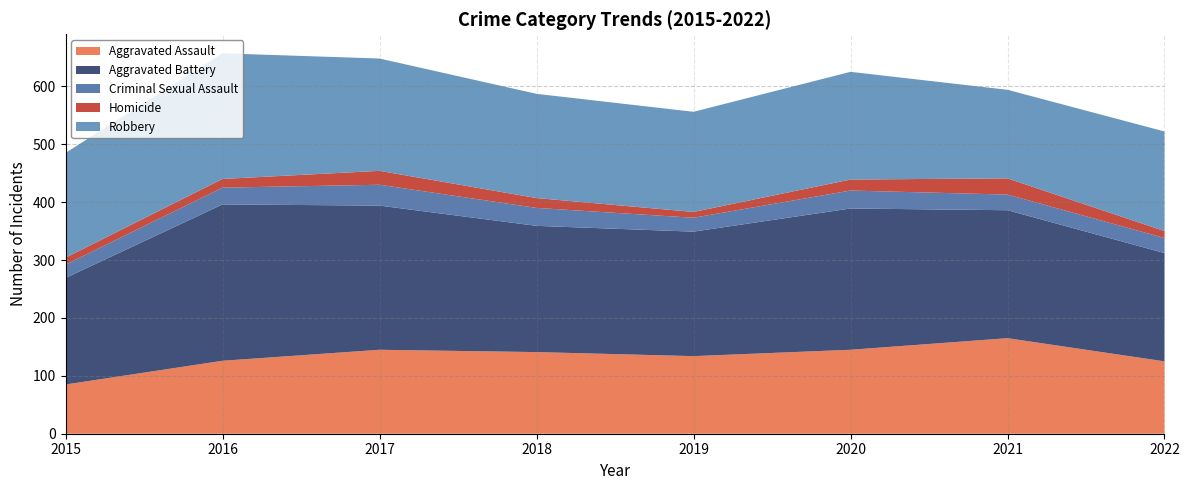

Reading left to right, transcribe all the data shown in this chart.

Aggravated Assault: 85	126	145	141	134	145	165	125
Aggravated Battery: 184	270	249	218	215	244	221	187
Criminal Sexual Assault: 23	29	36	31	24	31	27	26
Homicide: 12	15	24	17	10	19	28	12
Robbery: 181	217	194	180	173	186	153	172